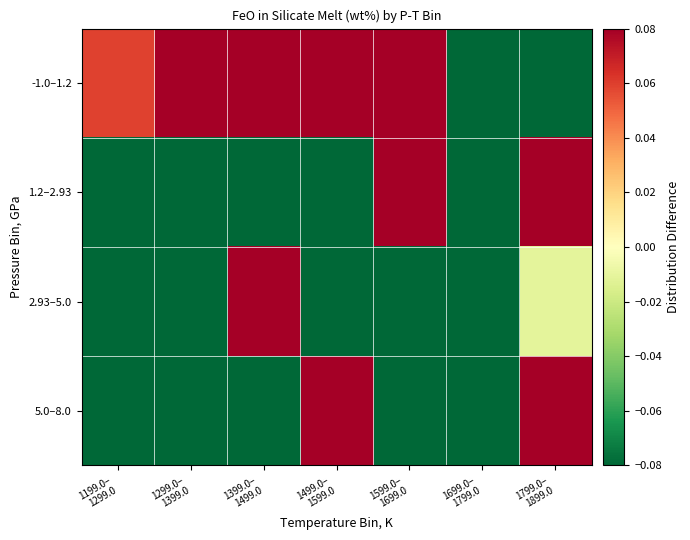

Which category has the lowest value across all series?

1799.0–
1899.0